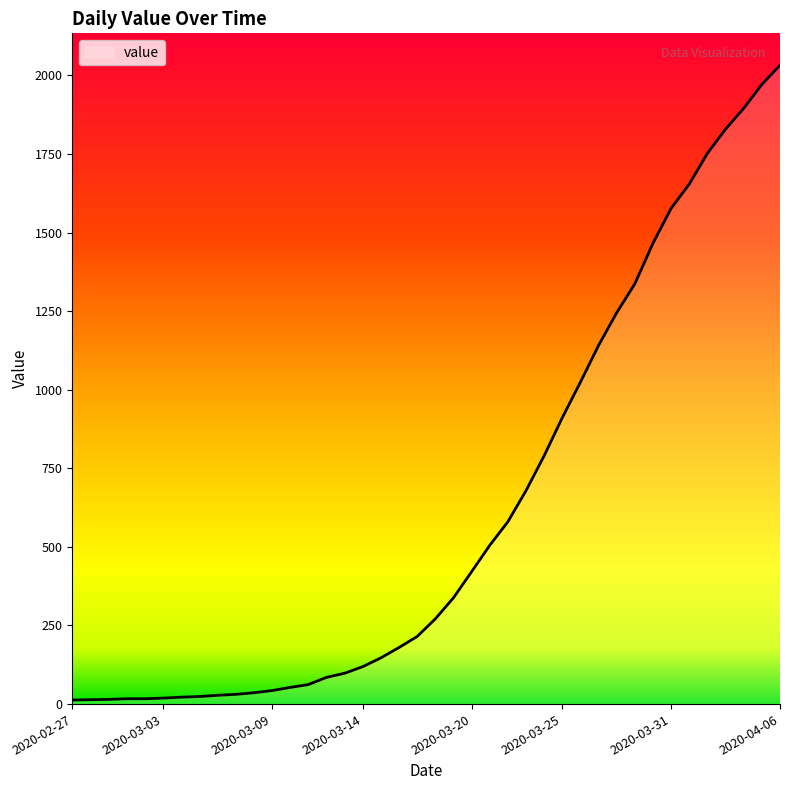

What is the greatest value displayed?

2032